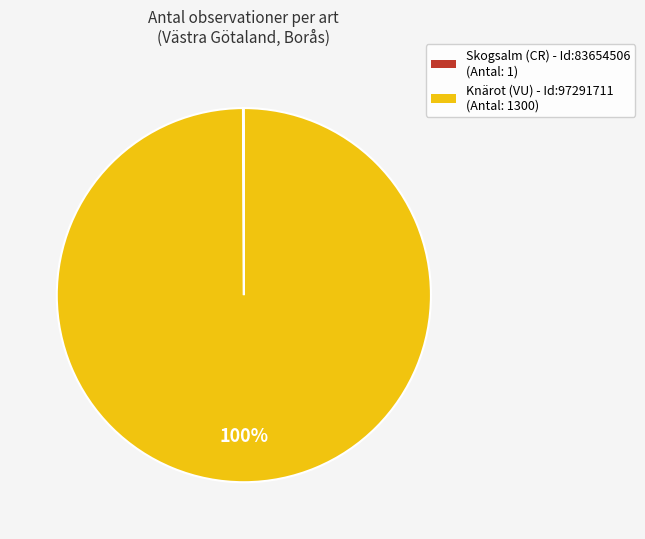

Does Knärot (VU) - Id:97291711 (Antal: 1300) account for over 50% of the chart?

Yes